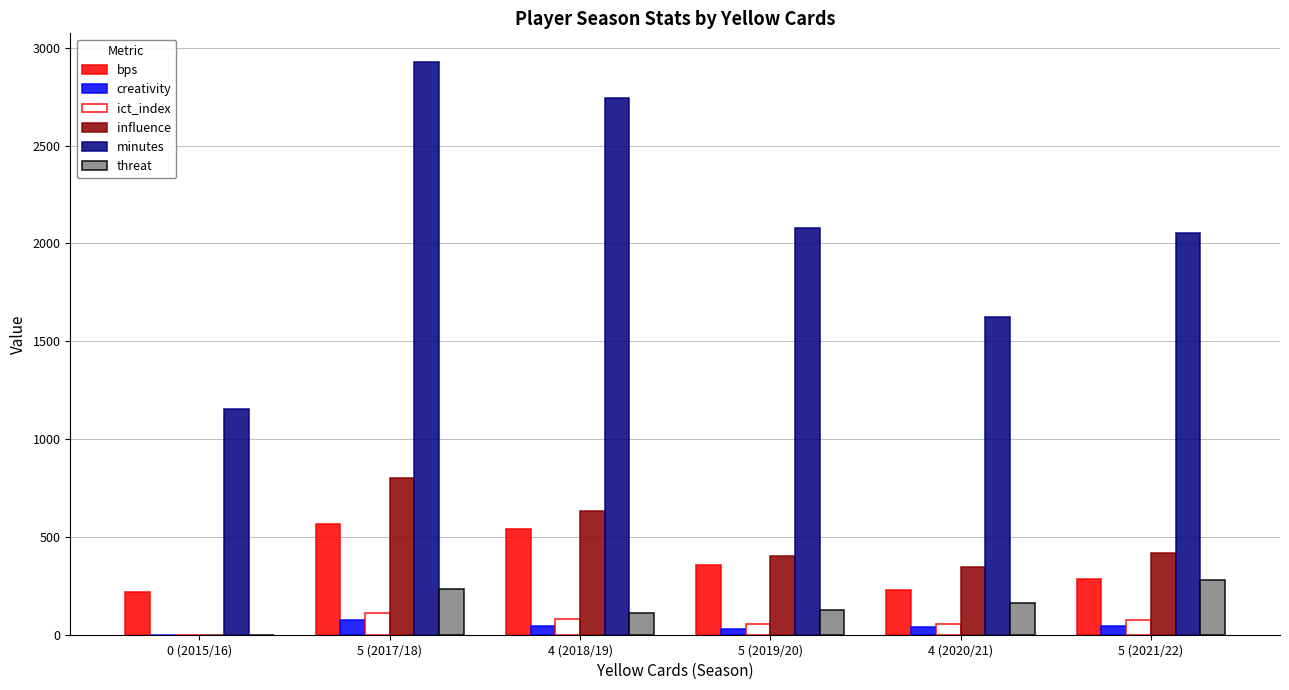

How many positive values does the ict_index series have?

5